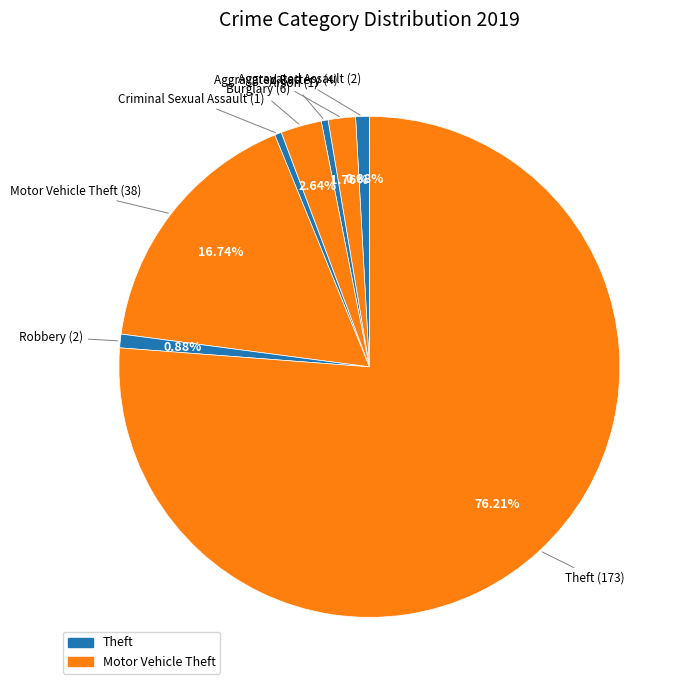

How many slices are in this pie chart?

8